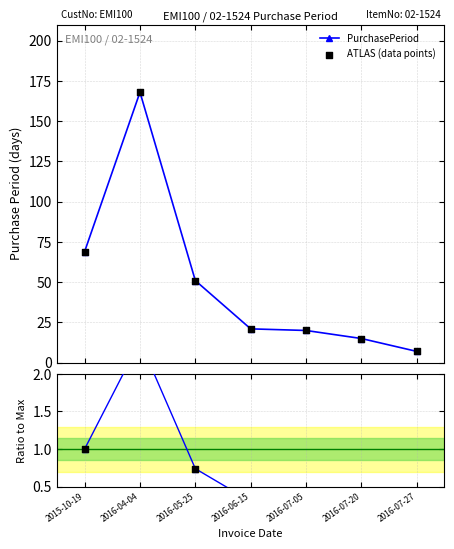

At how many categories does at least one series exceed 78?

1